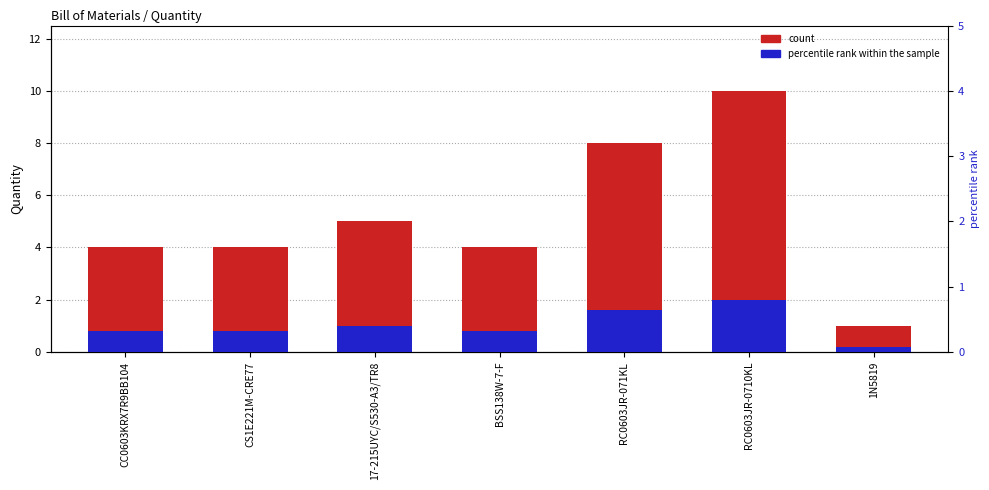

Reading left to right, extract all data points from this chart.

count: CC0603KRX7R9BB104=4.0	CS1E221M-CRE77=4.0	17-215UYC/S530-A3/TR8=5.0	BSS138W-7-F=4.0	RC0603JR-071KL=8.0	RC0603JR-0710KL=10.0	1N5819=1.0
percentile rank within the sample: CC0603KRX7R9BB104=0.3	CS1E221M-CRE77=0.3	17-215UYC/S530-A3/TR8=0.4	BSS138W-7-F=0.3	RC0603JR-071KL=0.6	RC0603JR-0710KL=0.8	1N5819=0.1